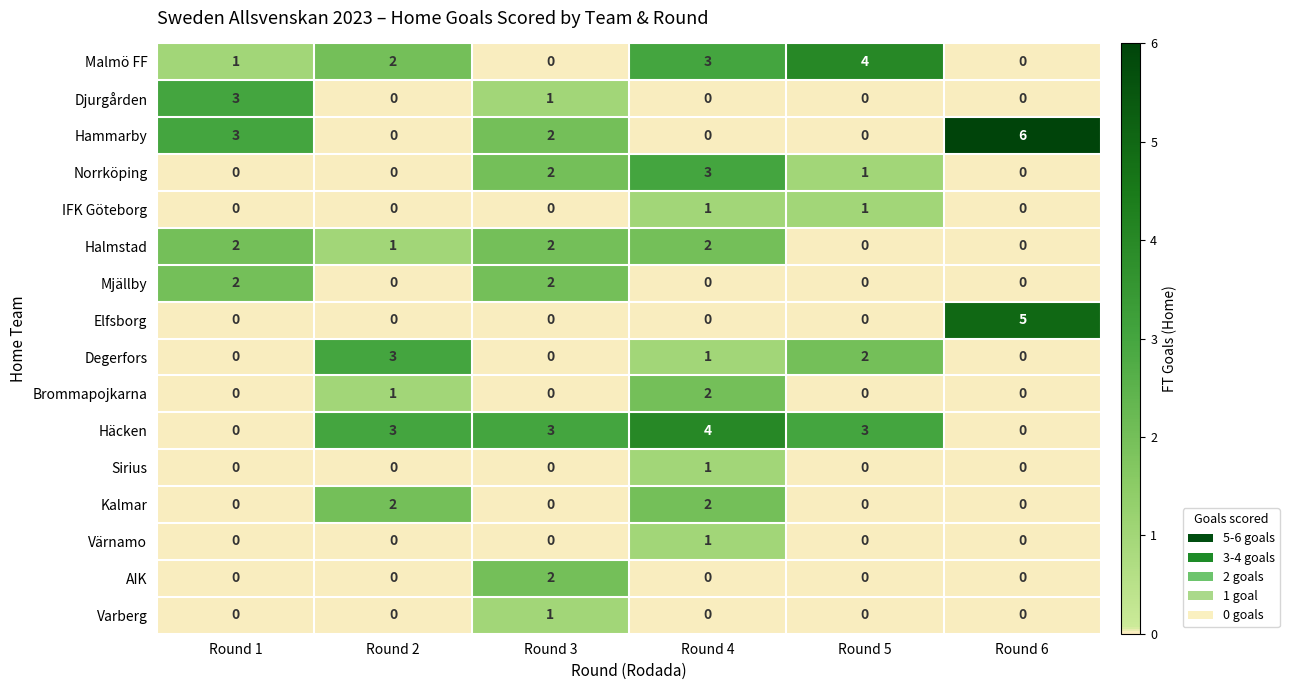

At which label does Varberg reach its peak?

Round 3